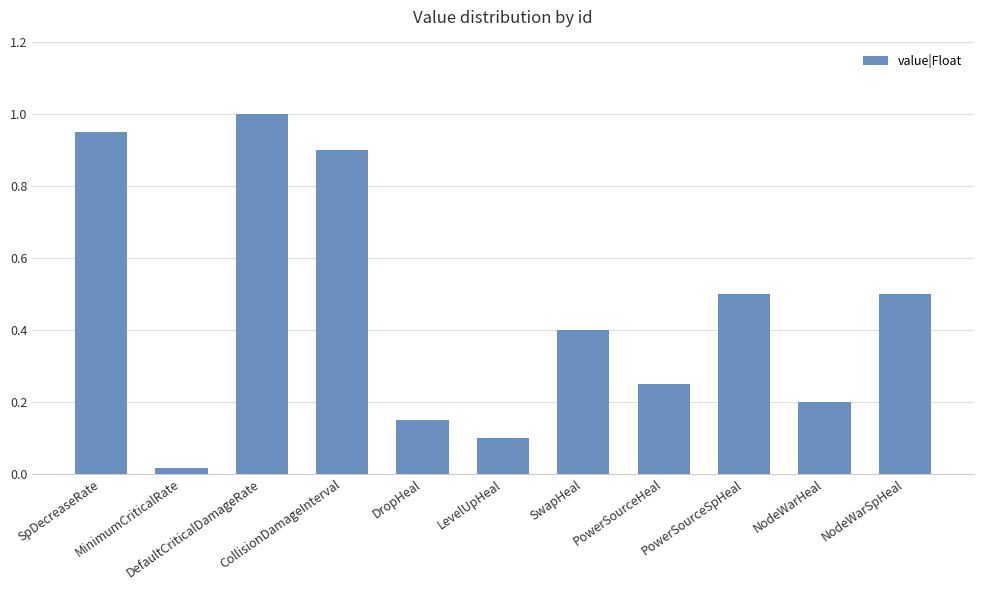

What is the average value?

0.5